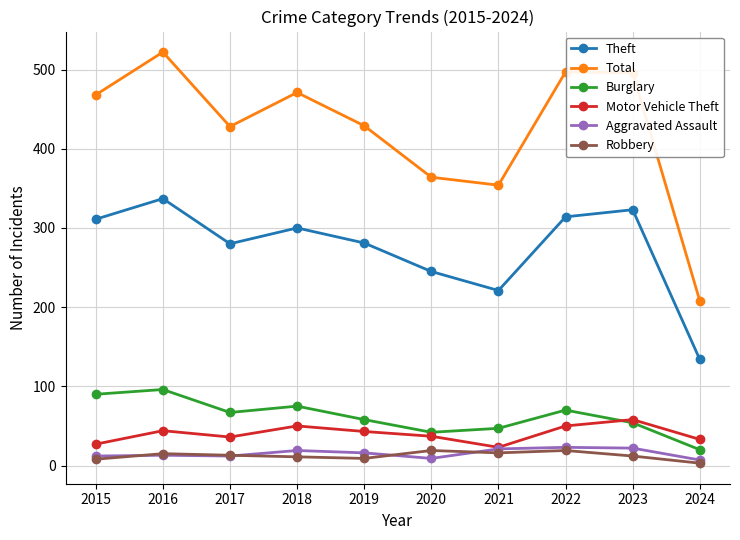

True or false: Robbery and Total intersect in this chart.

False